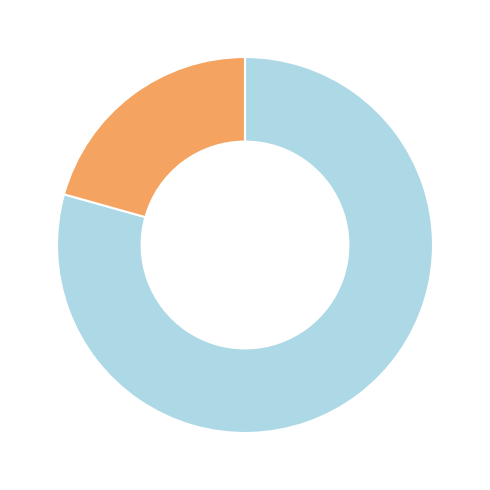

Is there a majority slice in this chart?

Yes